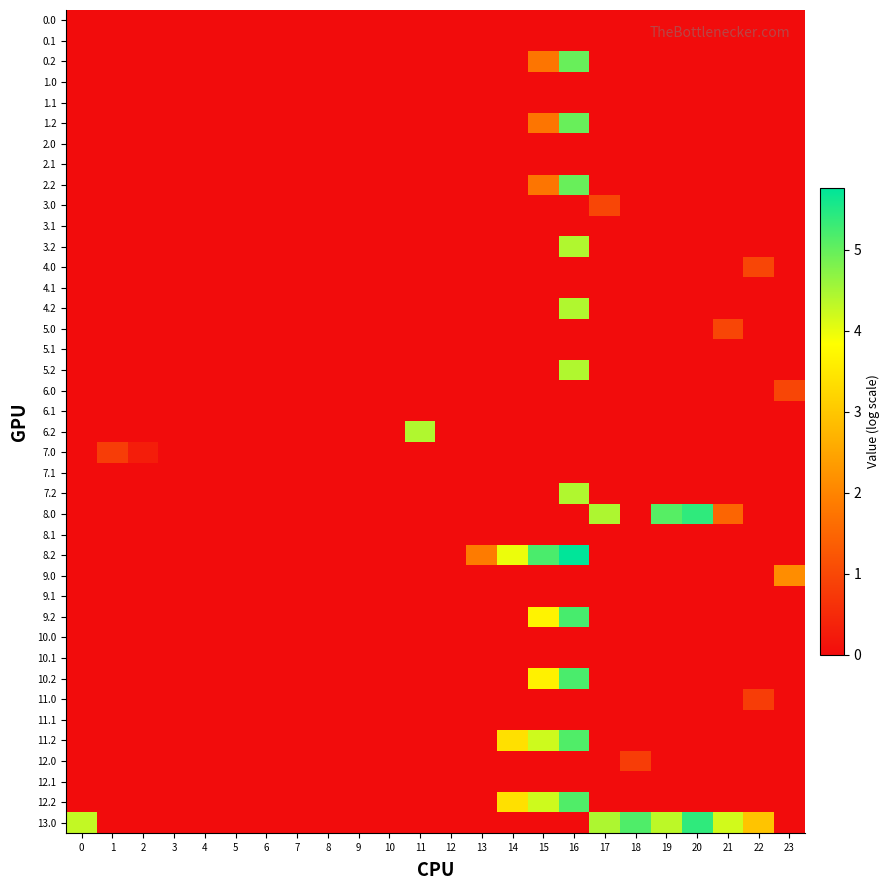

At how many categories does at least one series exceed 5?

5